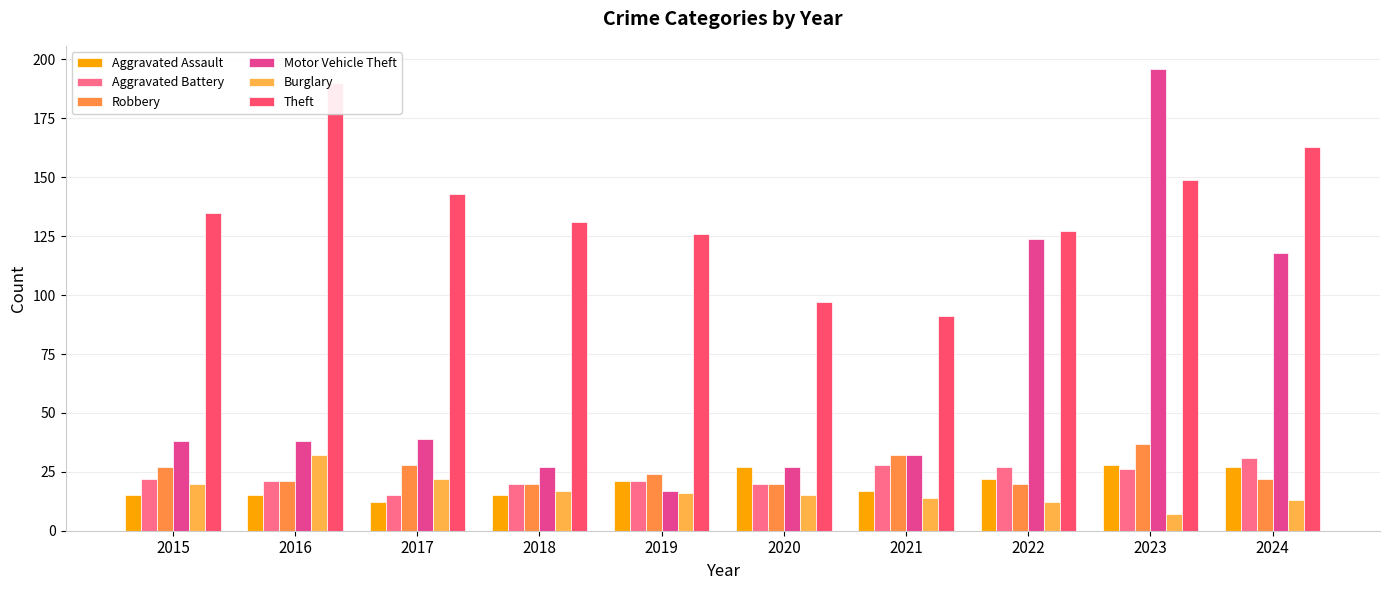

What is the value of the Burglary bar at the 4th from the left?

17